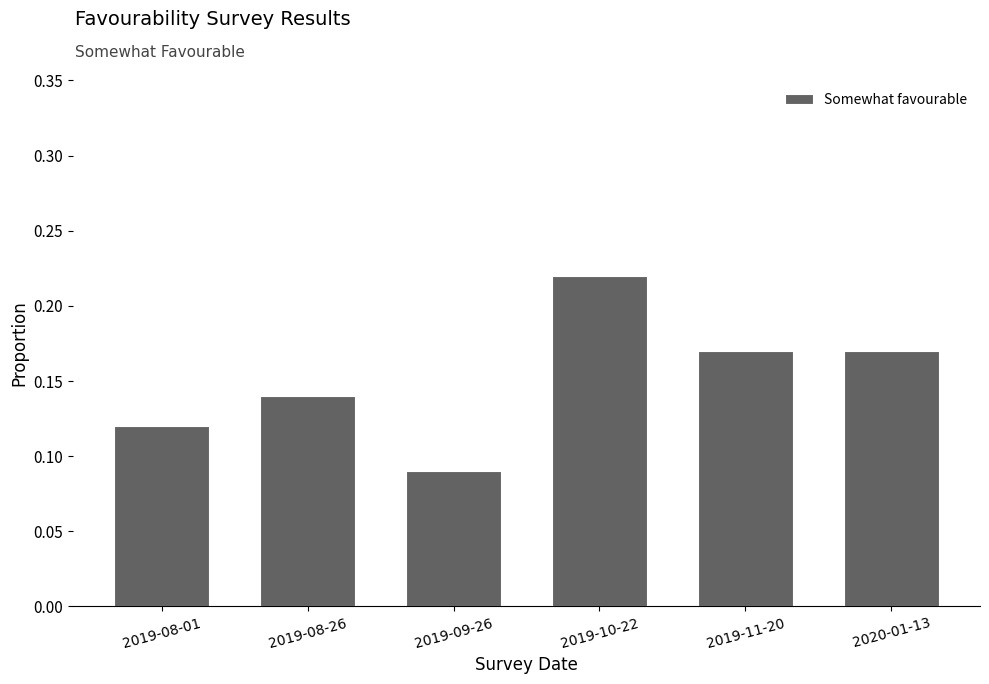

What is the label of the 4th bar from the left?

2019-10-22